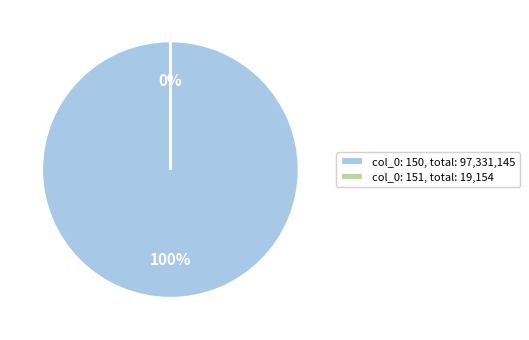

What is the largest slice in the pie chart?

col_0: 150, total: 97,331,145